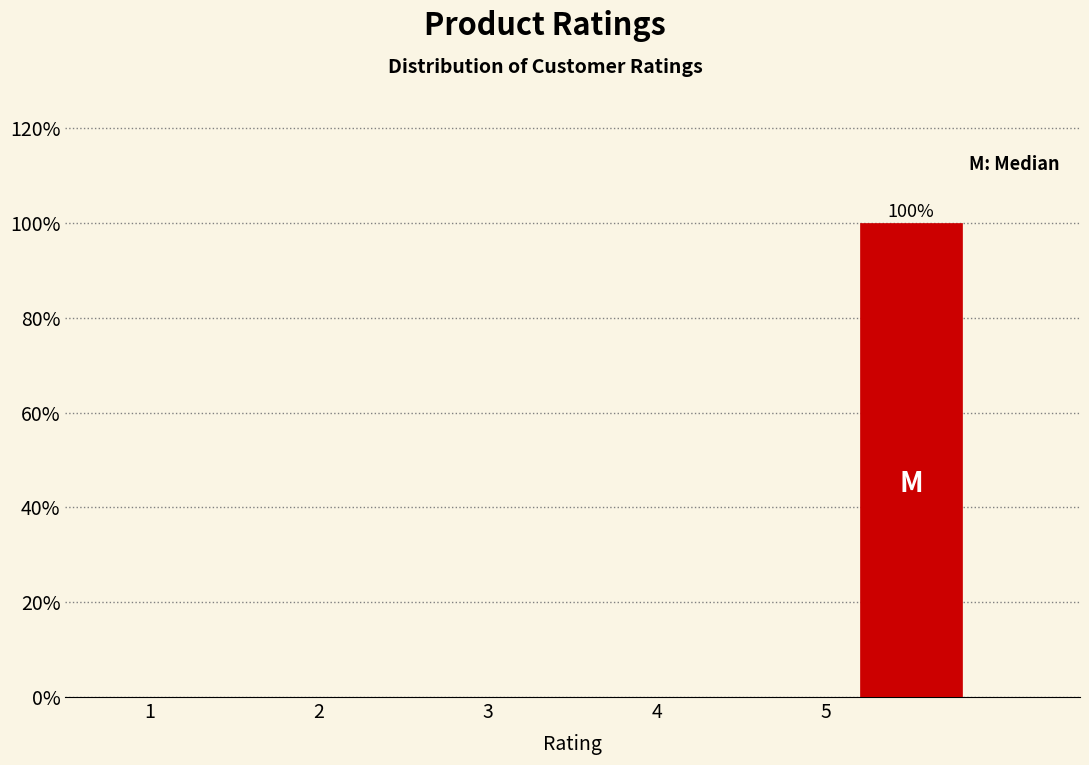

Which range on the x-axis has the tallest bar?

5 to 6